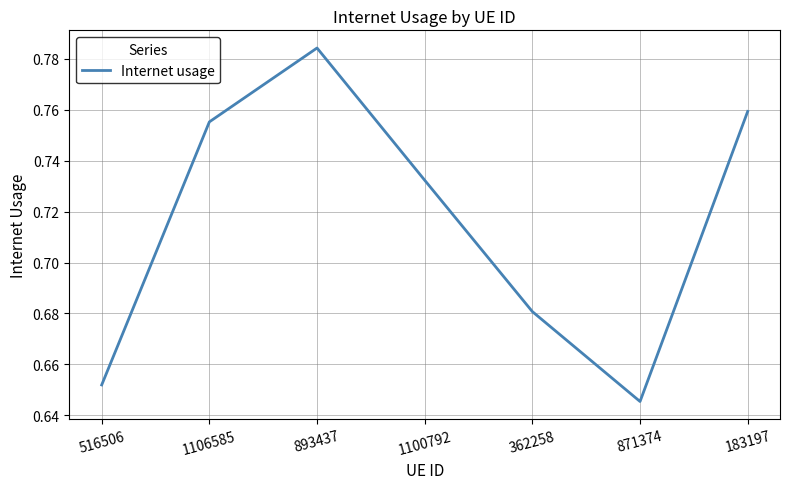

At which category does the chart reach its minimum across all series?

871374